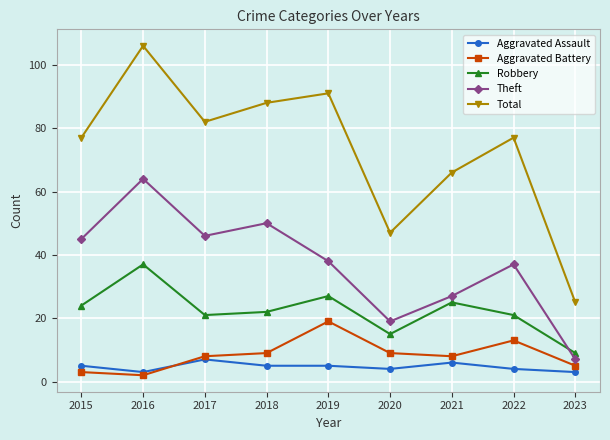

At which label does Total reach its minimum?

2023